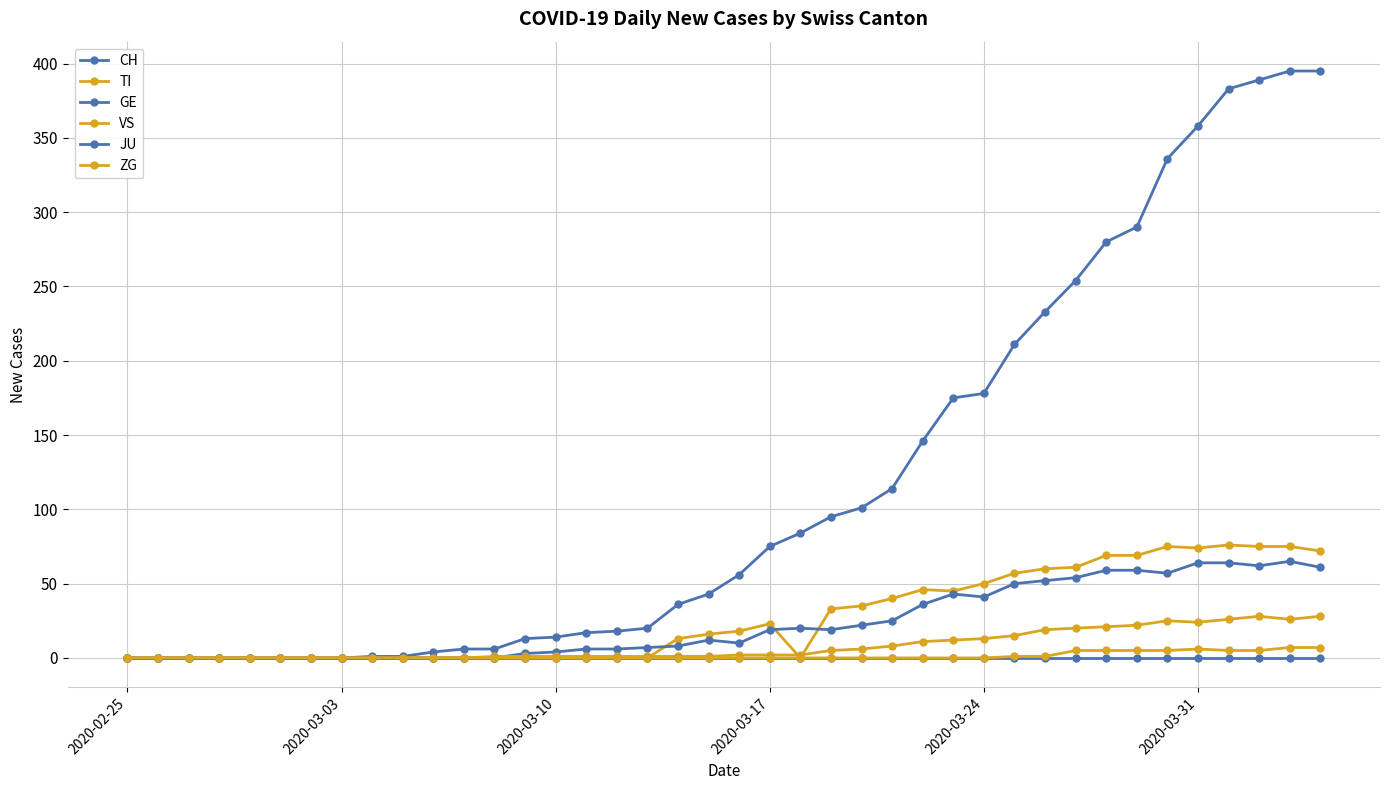

Count the number of categories in the chart.

40